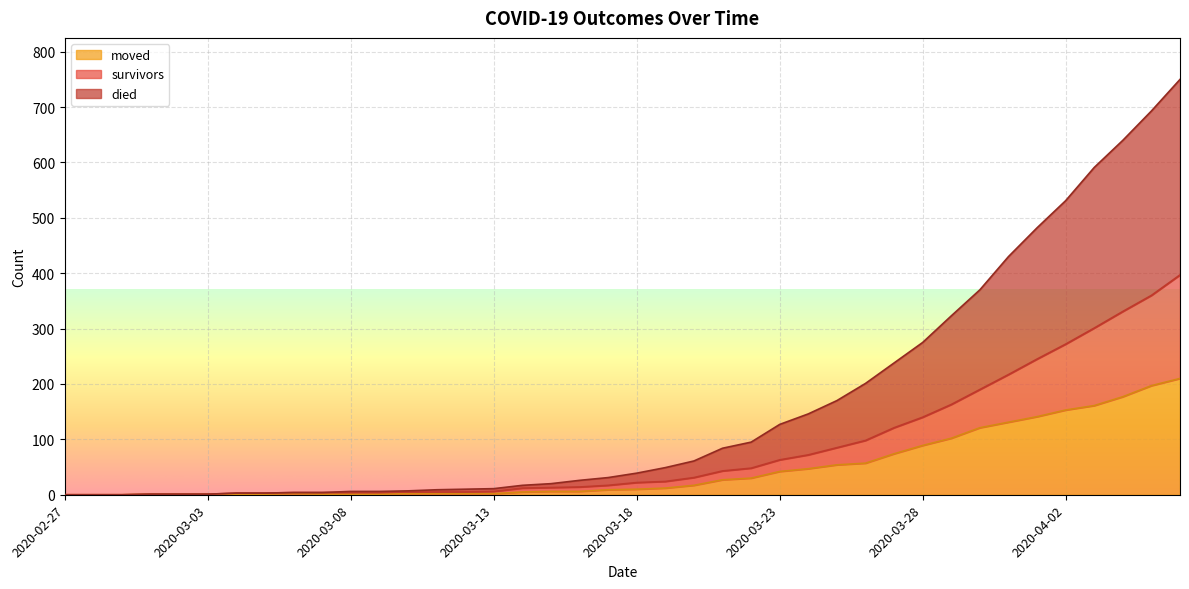

Which label corresponds to the largest value in the chart?

2020-04-06